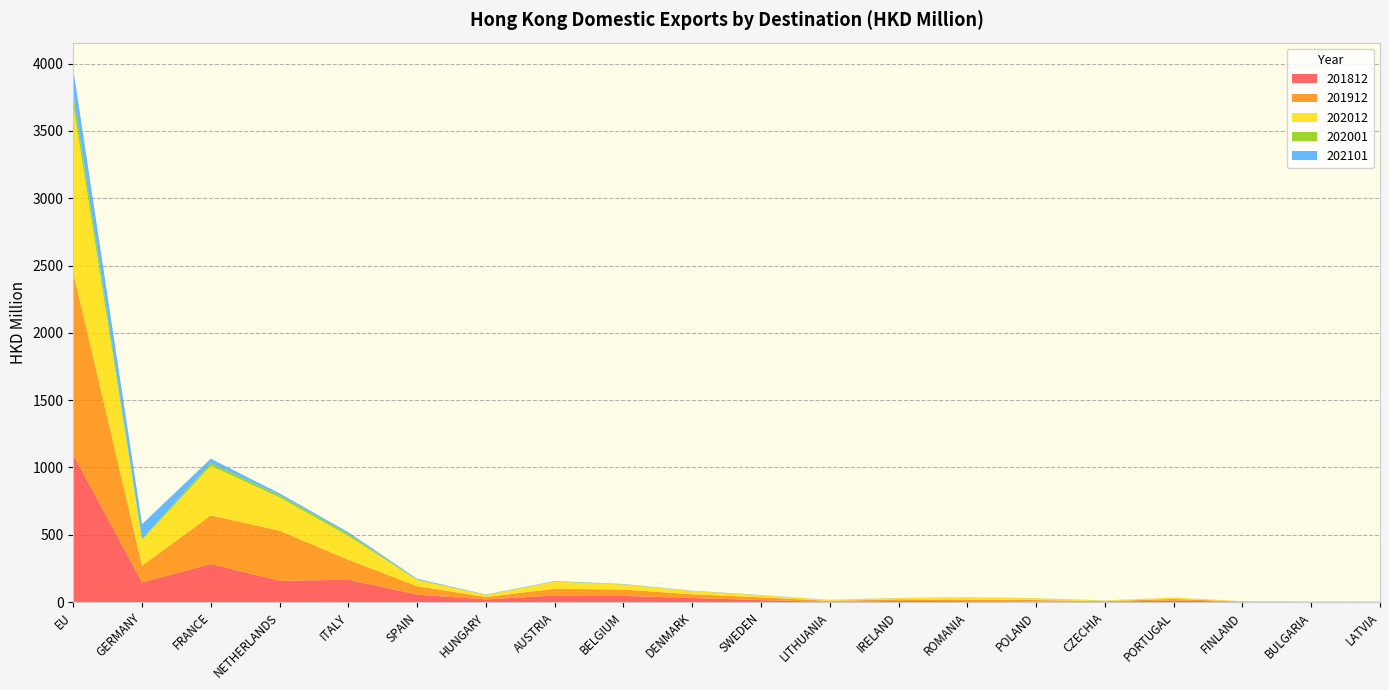

Reading left to right, what are all the values shown in this chart?

201812: 1094.8	146.8	283.1	158.6	166.3	56.1	20.4	48.8	46.1	31.2	15.1	1.4	9.2	6.9	4.1	3.7	11.5	2.9	0.3	1.0
201912: 1352.9	124.0	361.3	371.8	148.4	62.6	17.8	50.5	47.5	27.3	20.8	8.2	11.7	12.3	11.4	3.7	12.3	1.7	2.3	1.5
202012: 1244.3	193.6	367.4	246.8	176.4	45.3	14.7	52.1	36.7	23.7	15.4	6.1	8.6	16.6	11.9	4.5	9.0	2.3	0.5	0.9
202001: 78.6	6.0	21.5	16.5	16.1	4.3	1.1	2.9	2.5	1.1	0.2	0.0	1.0	0.1	1.3	0.3	0.9	0.1	0.1	0.0
202101: 187.3	108.7	32.1	14.3	12.0	5.3	2.6	2.3	2.0	1.8	1.4	1.1	0.8	0.8	0.7	0.6	0.3	0.1	0.1	0.1